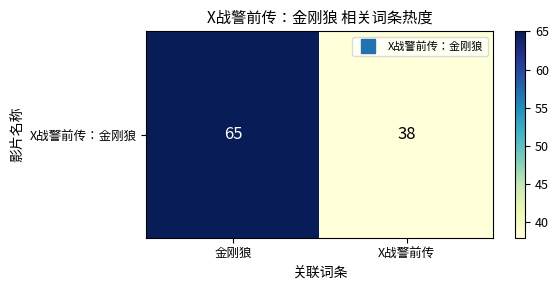

Reading left to right, what are all the values shown in this chart?

65	38